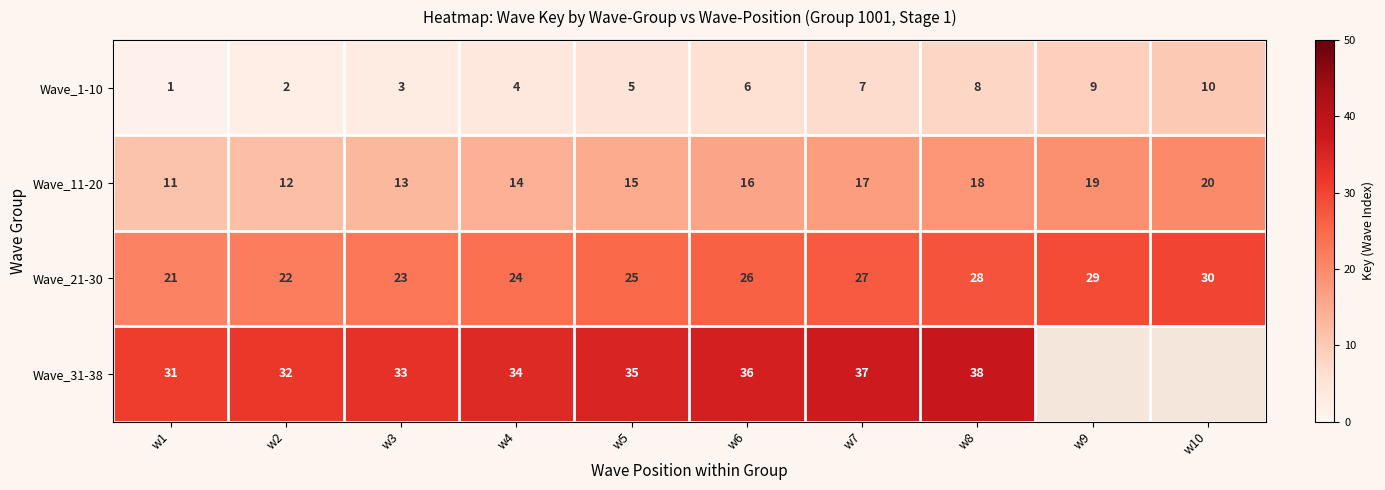

List the labels in order of Wave_1-10 value, smallest first.

w1, w2, w3, w4, w5, w6, w7, w8, w9, w10